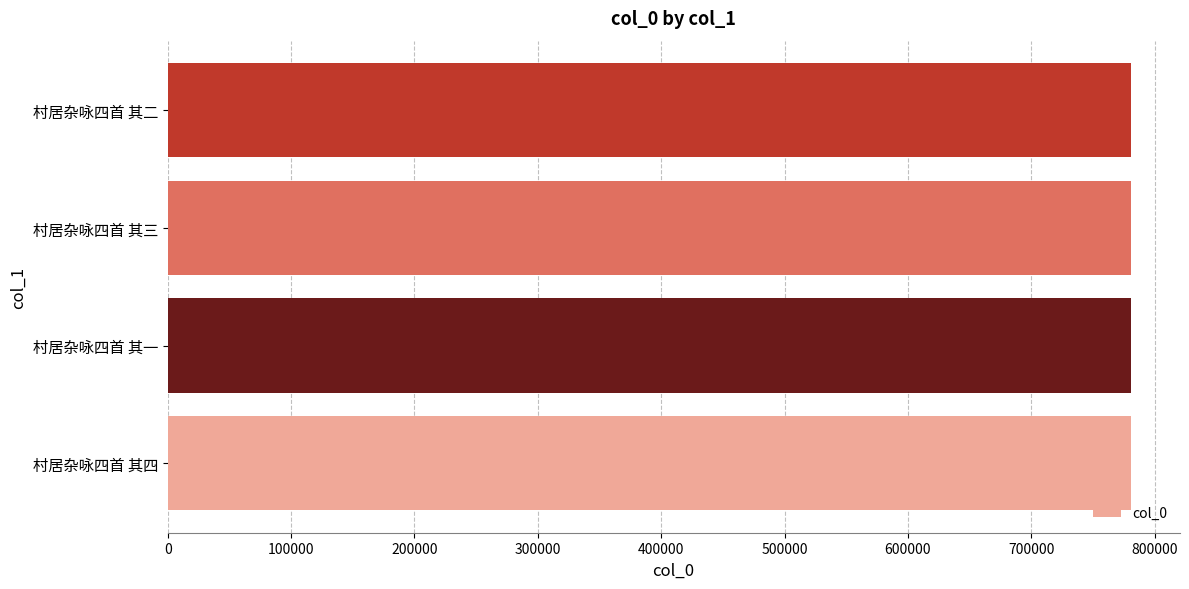

What is the approximate value at 村居杂咏四首 其二?

781073